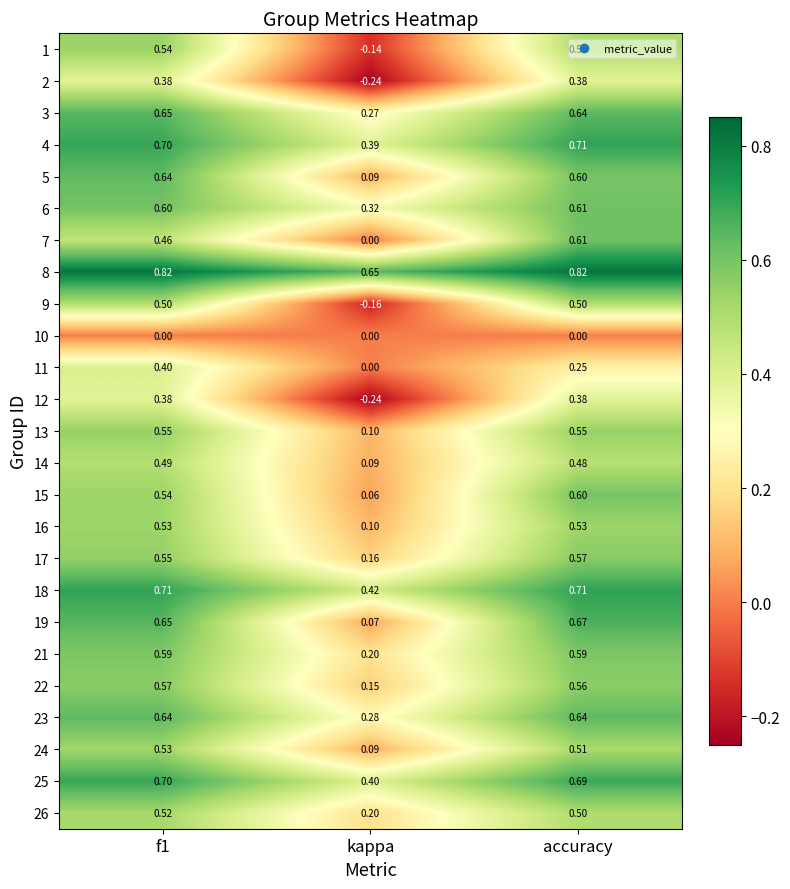

Which category has the lowest value across all series?

kappa